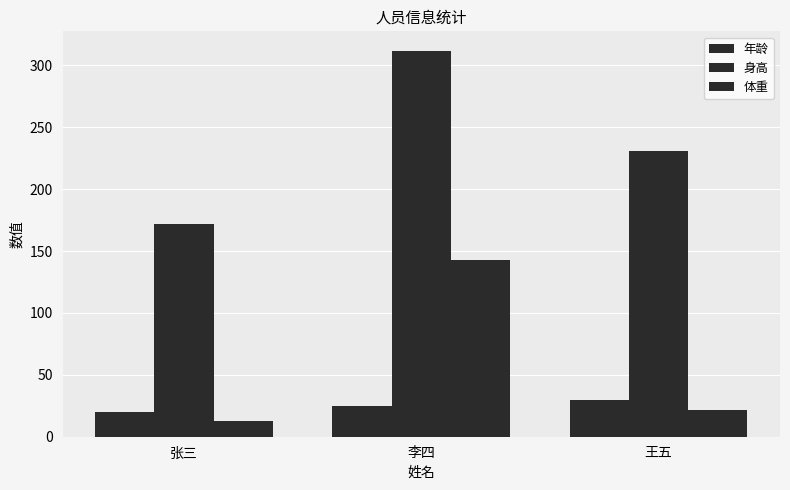

Count the number of categories in the chart.

3